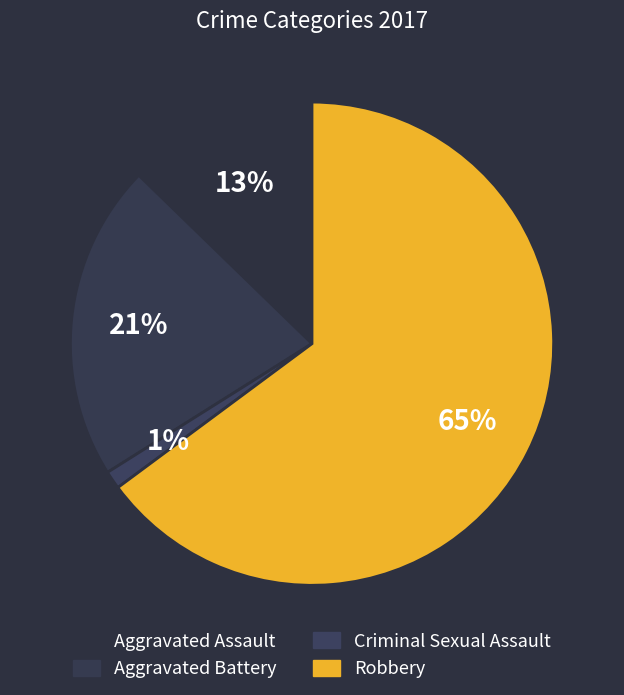

What is the majority slice?

Robbery